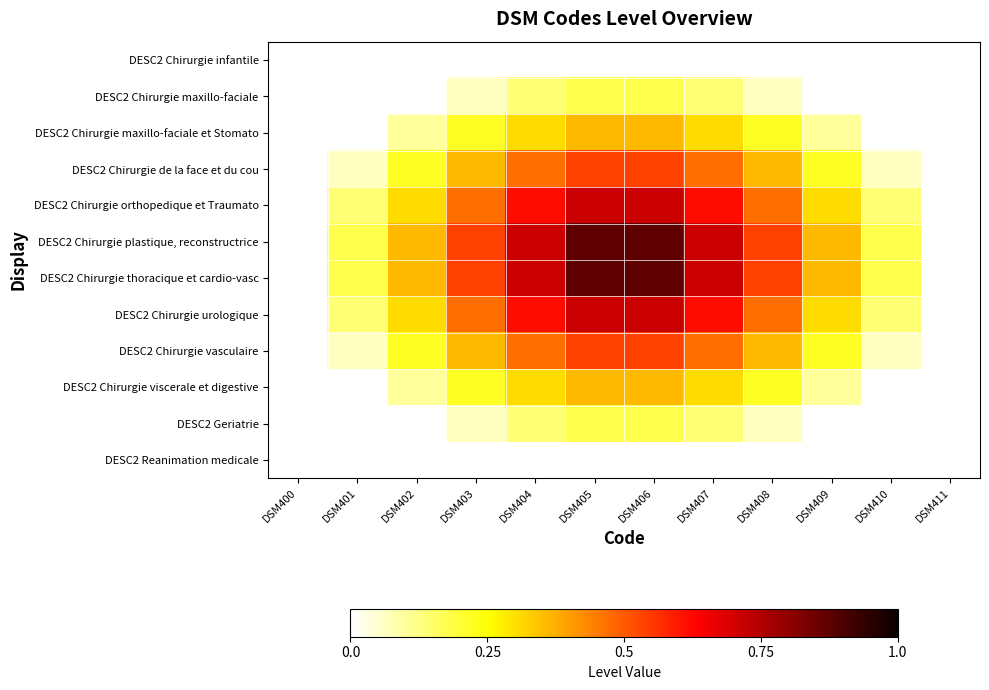

Rank the series at DSM401 from highest to lowest value.

DESC2 Chirurgie plastique, reconstructrice, DESC2 Chirurgie thoracique et cardio-vasc, DESC2 Chirurgie orthopedique et Traumato, DESC2 Chirurgie urologique, DESC2 Chirurgie de la face et du cou, DESC2 Chirurgie vasculaire, DESC2 Chirurgie maxillo-faciale et Stomato, DESC2 Chirurgie viscerale et digestive, DESC2 Chirurgie maxillo-faciale, DESC2 Geriatrie, DESC2 Chirurgie infantile, DESC2 Reanimation medicale